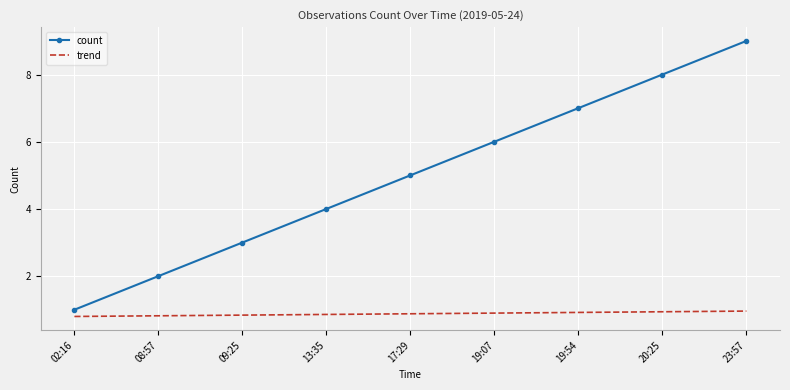

Which series has the widest spread of values?

count